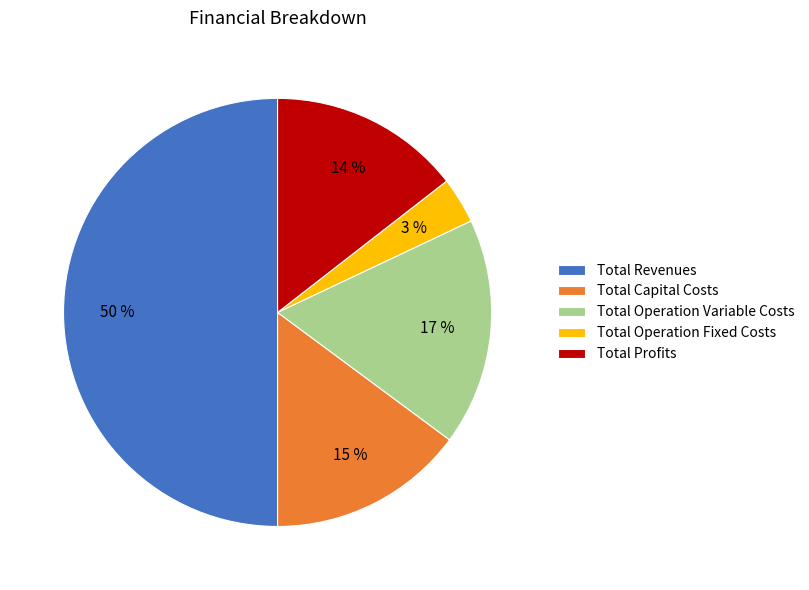

Is it true that Total Revenues is 59% of the pie?

False